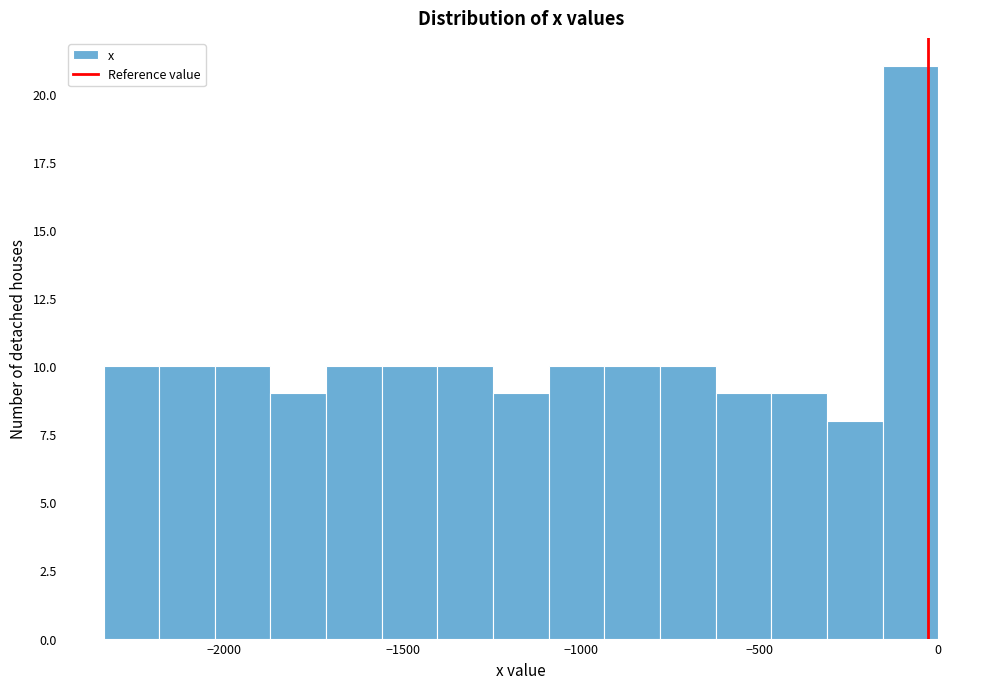

Around what value on the x-axis is the tallest bar? Give the approximate position of its centre, as read against the axis.

-100